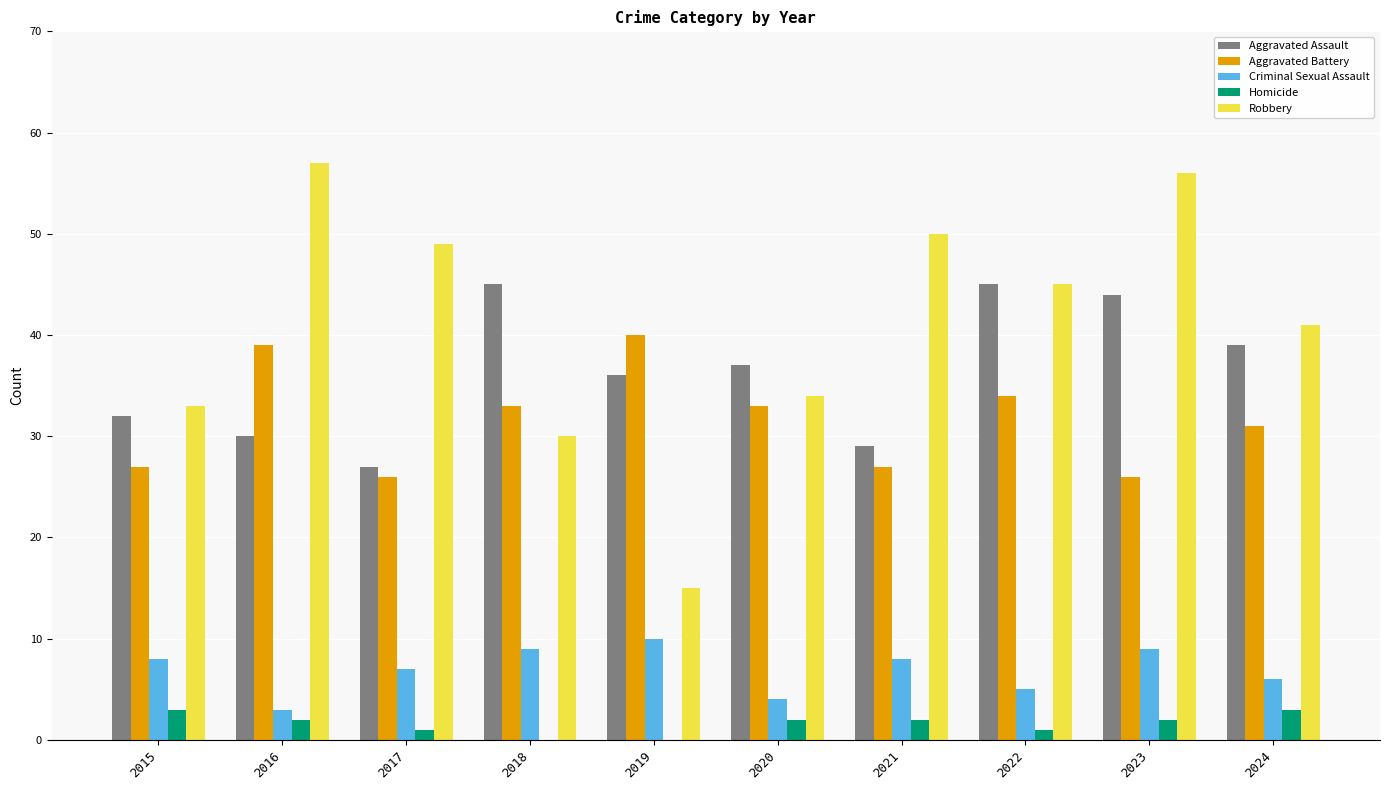

What is the sum of the Criminal Sexual Assault values at 2015 and 2018?

17